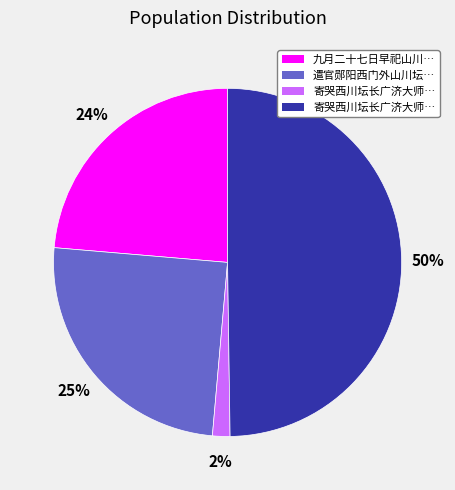

To the nearest percent, what is the average slice percentage?

25%